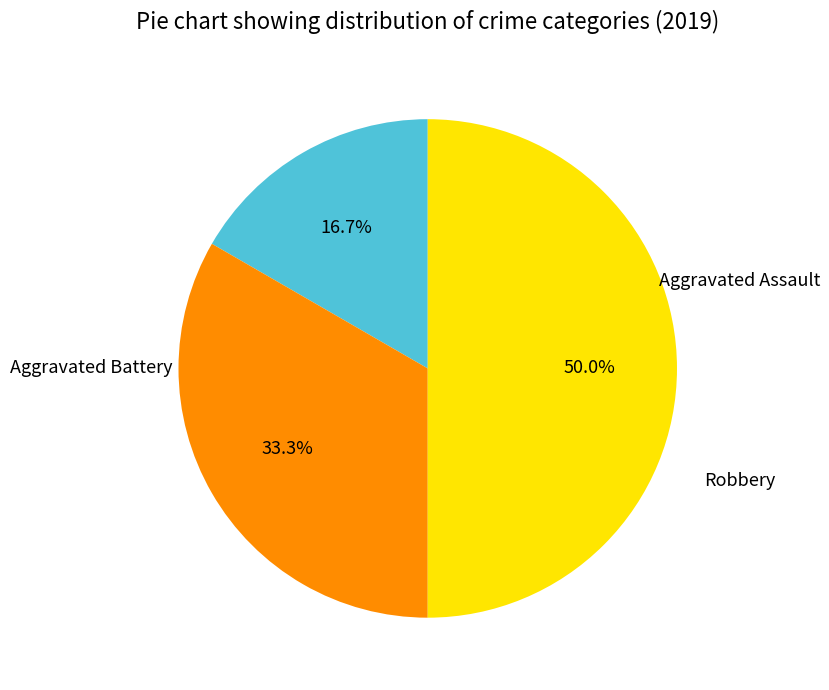

Which has a higher value, Robbery or Aggravated Battery?

Robbery